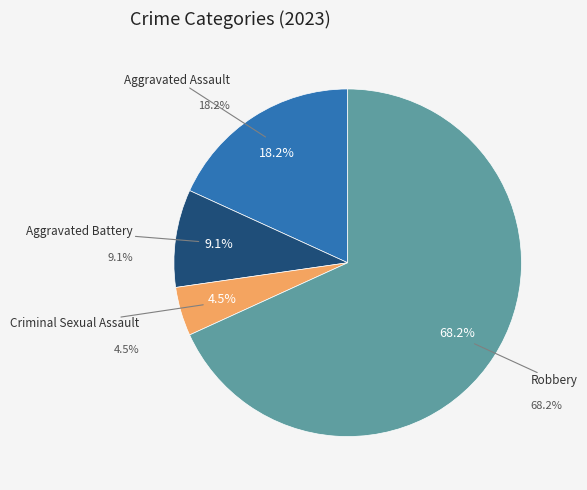

To the nearest percent, what percentage of the pie is Criminal Sexual Assault?

5%